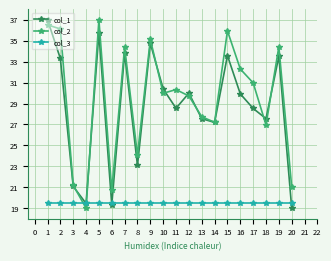

What value does the col_3 series have at 13?

19.5